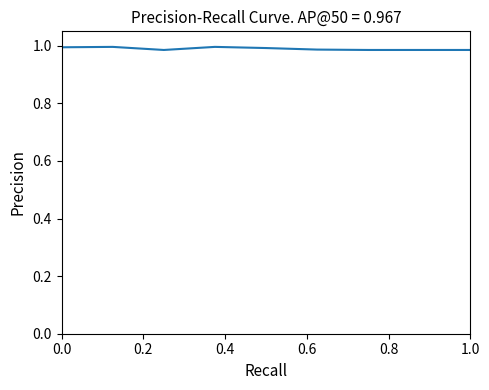

Does the chart display data point markers on the line(s)?

No